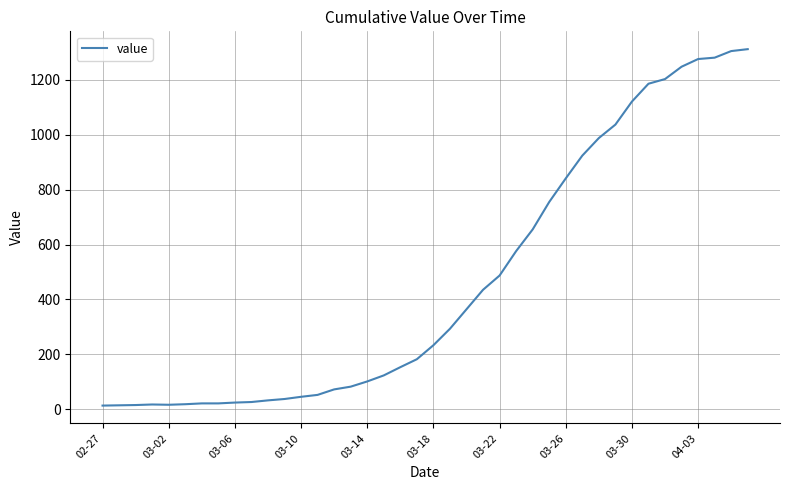

What is the difference between the maximum and minimum values?

1299